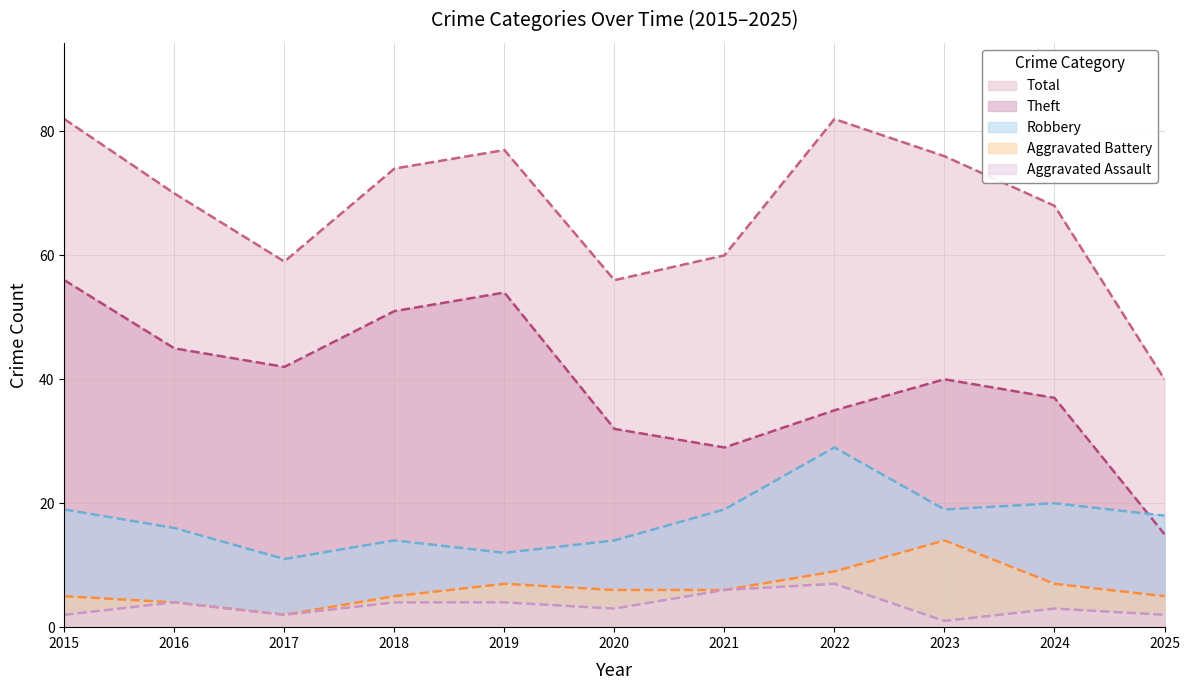

Which series changed the most between 2021 and 2022?

Total